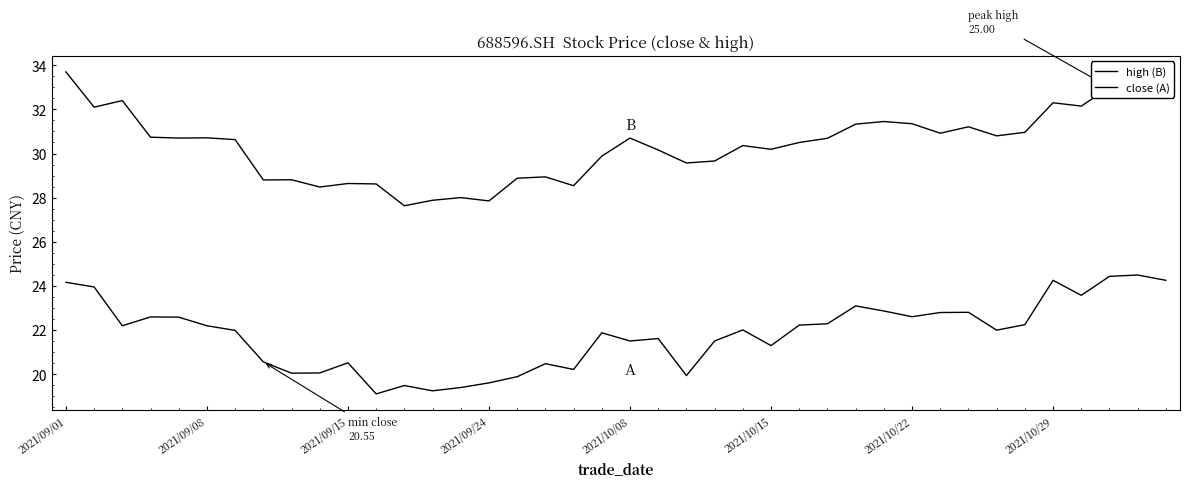

What is the minimum value shown in the chart?

19.1